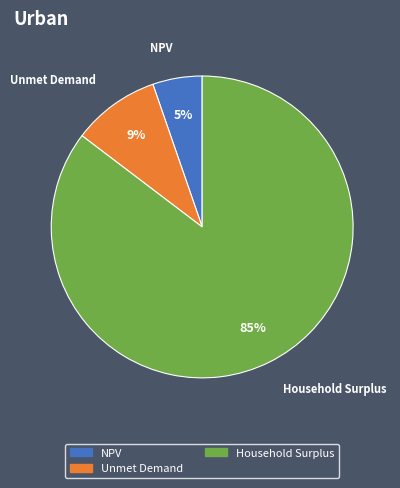

To the nearest percent, what is the combined percentage of NPV and Household Surplus?

91%